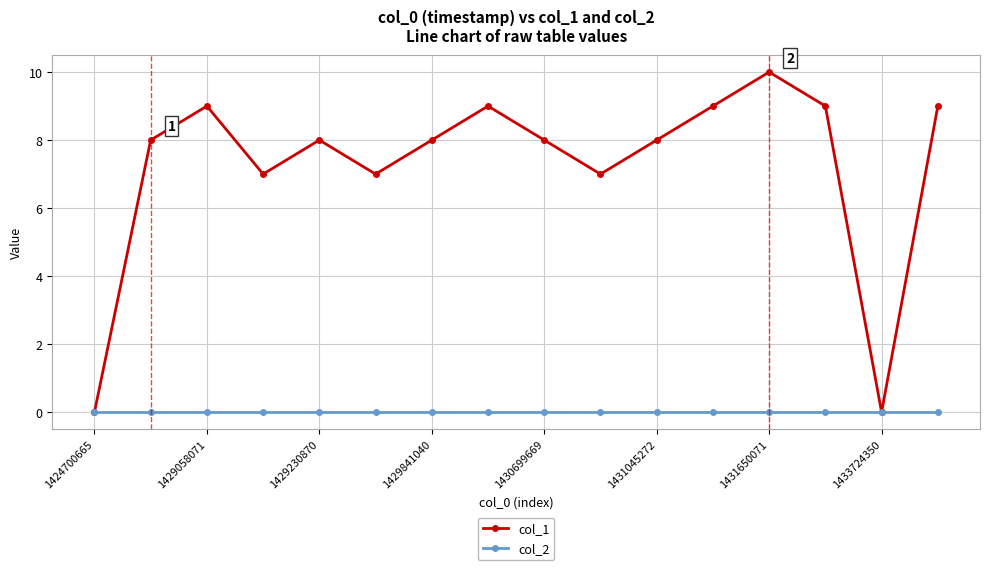

How many lines are shown in the chart?

2